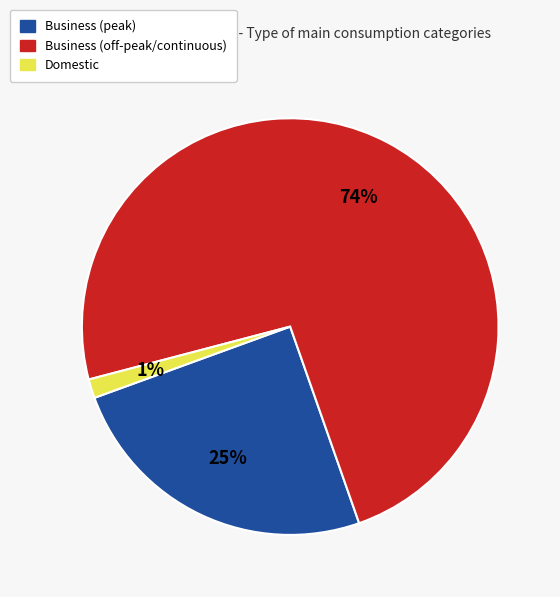

Count the number of slices in the pie.

3